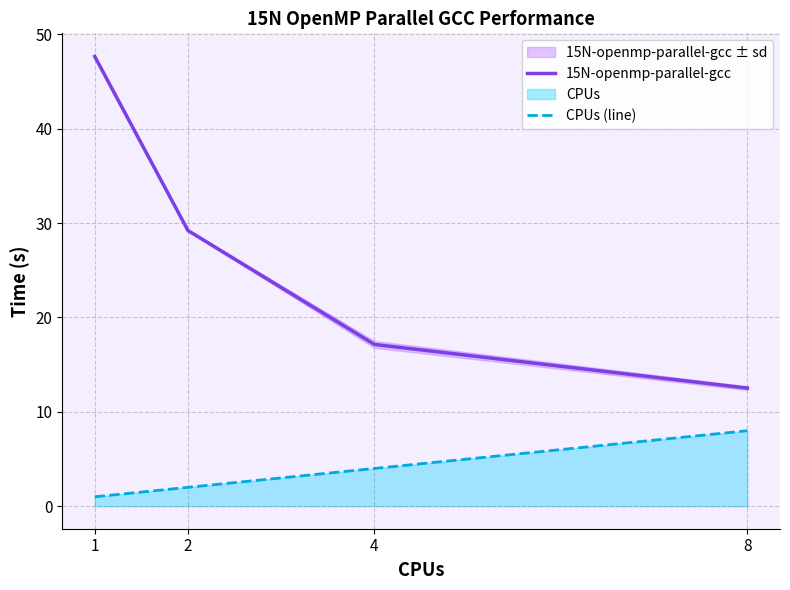

Read the CPUs (line) value at 8.

8.0